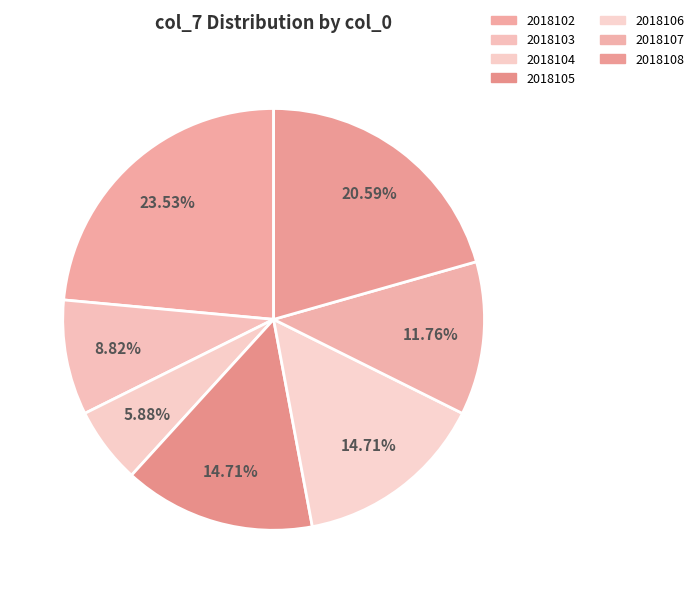

The 2018108 slice represents 16% of the pie. True or false?

False